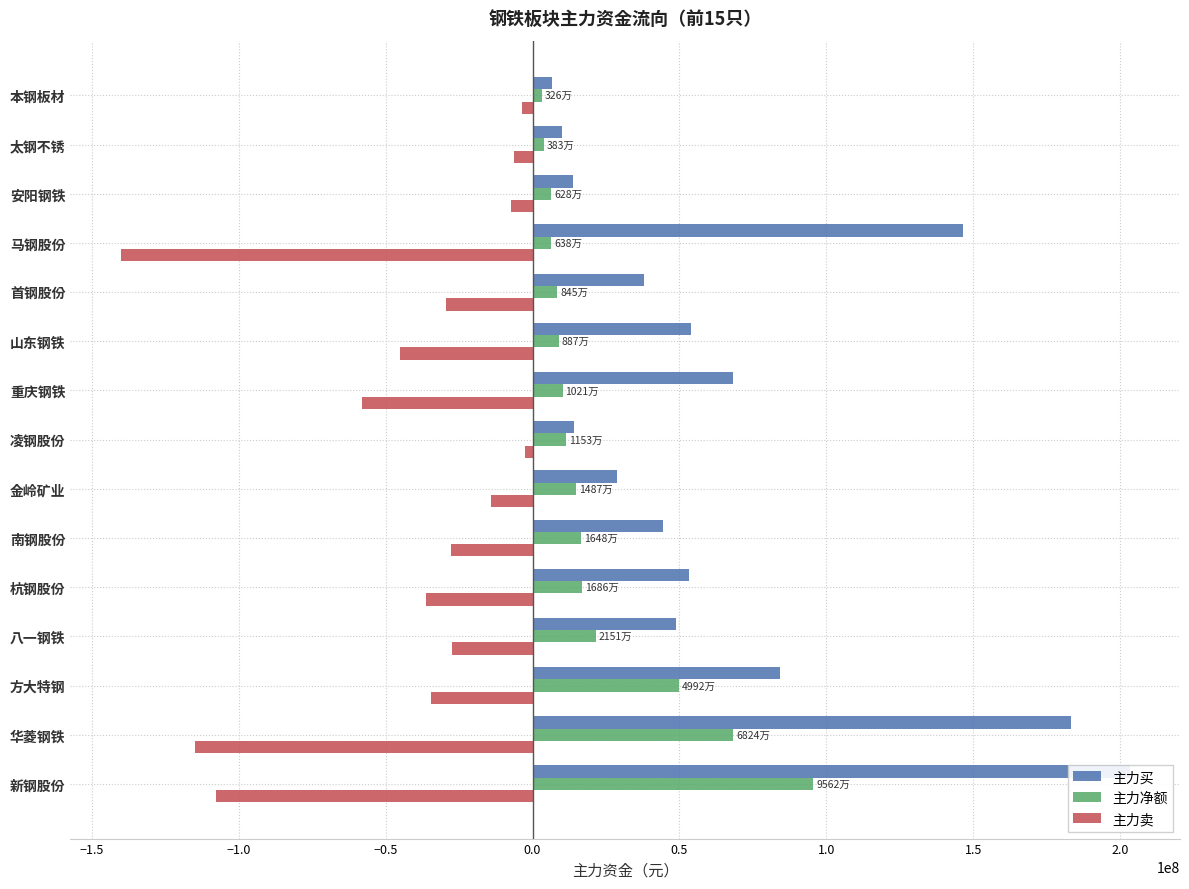

Reading left to right, extract all data points from this chart.

主力买: 203204501	183217852	84391817	48992501	53254318	44331563	28856324	13977088	68115774	54039530	37872838	146534990	13645975	10037373	6750572
主力净额: 95621340	68241113	49924811	21507209	16856805	16481780	14874075	11532532	10212936	8873083	8451926	6384875	6282115	3830379	3256757
主力卖: -107583161	-114976739	-34467006	-27485292	-36397513	-27849783	-13982249	-2444556	-57902838	-45166447	-29420912	-140150115	-7363860	-6206994	-3493815